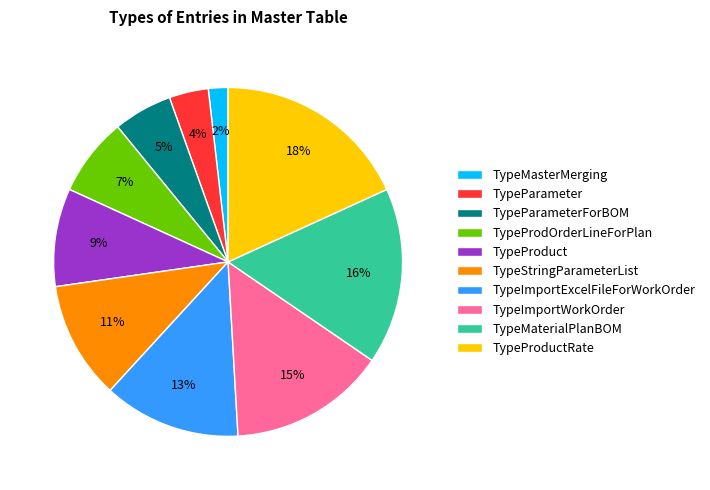

Does TypeParameterForBOM represent more than half of the total?

No